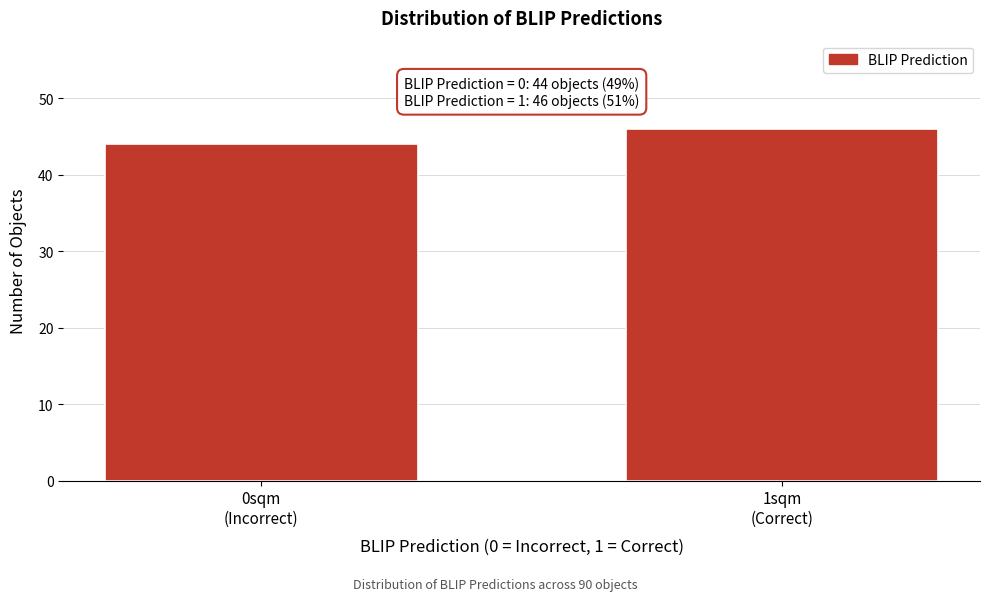

Reading left to right, transcribe all the data shown in this chart.

44	46